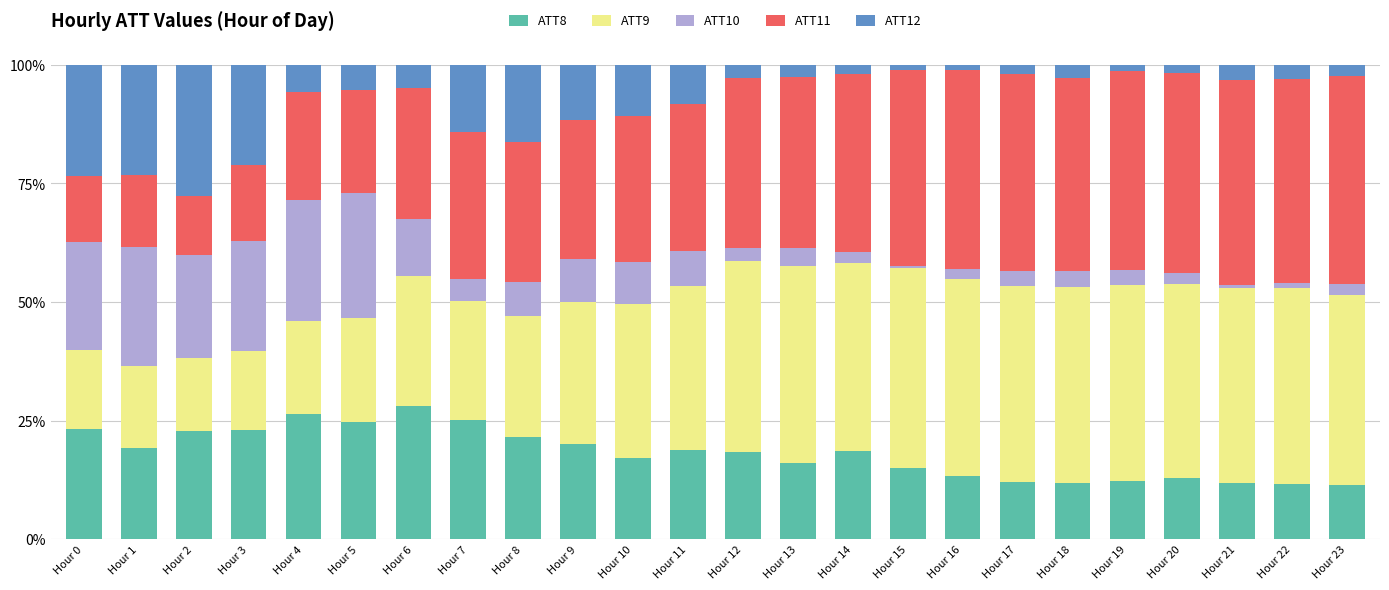

What is the total value across all series at Hour 8?

100.0